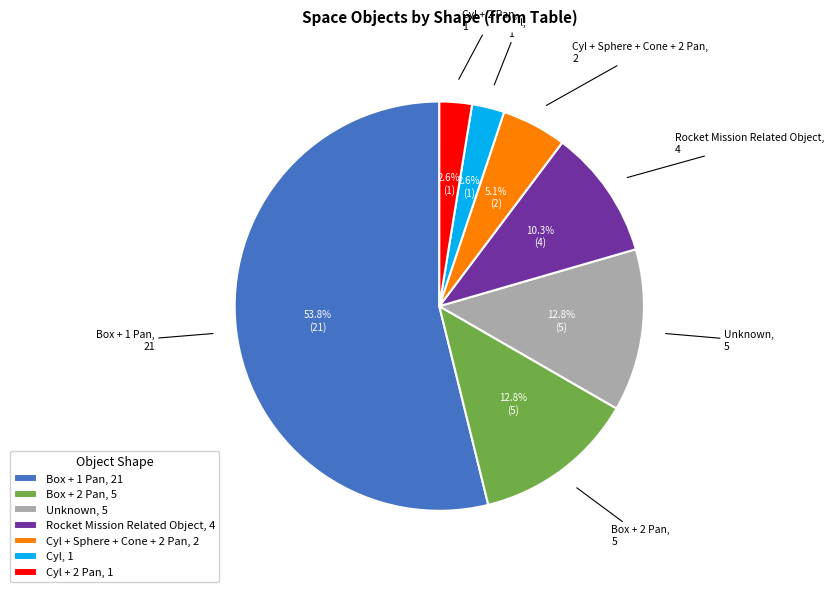

Which category has the biggest portion of the pie?

Box + 1 Pan, 21